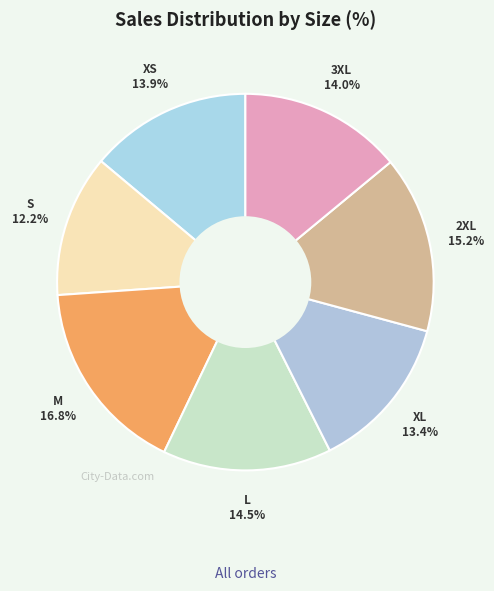

Rank the categories by value from highest to lowest.

M, 2XL, L, 3XL, XS, XL, S